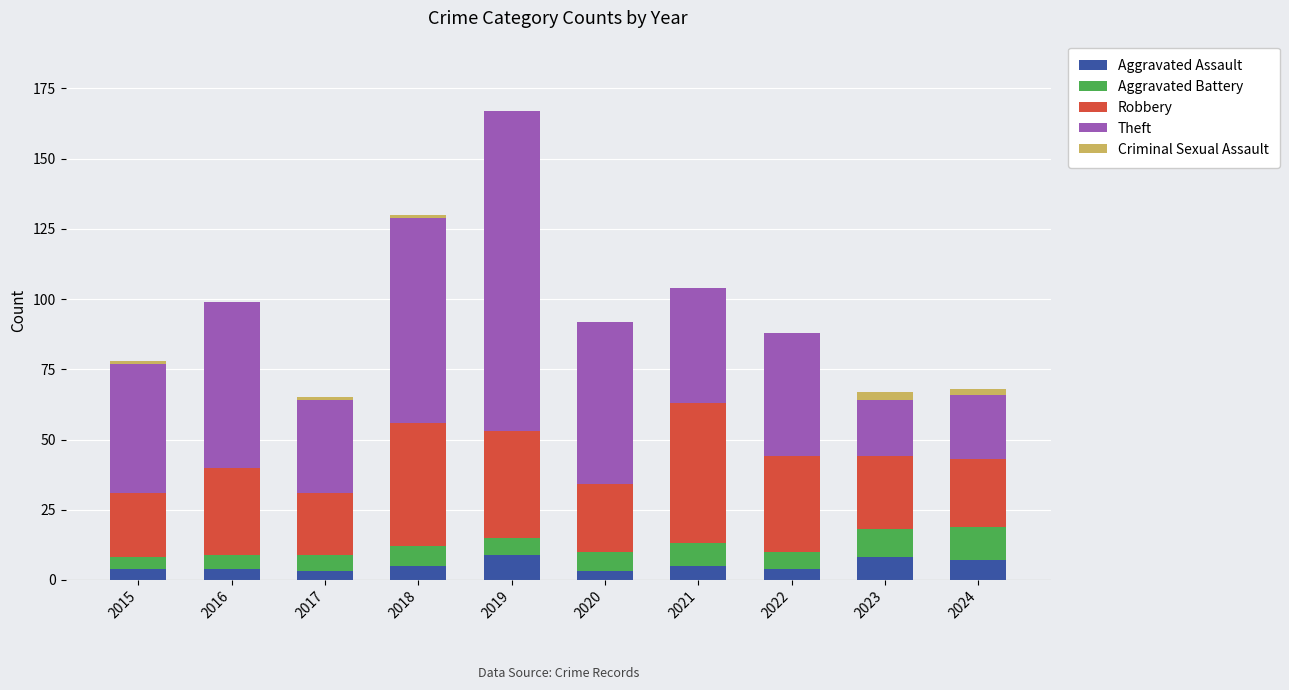

What is the highest value of the Aggravated Assault series?

9